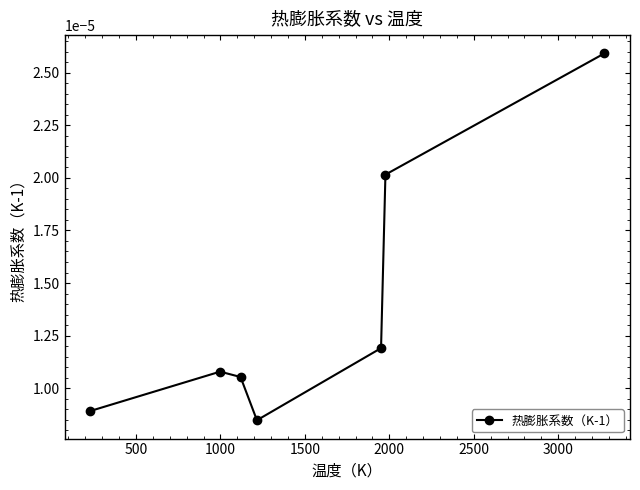

True or false: the data has more than 0 interior local peaks.

True